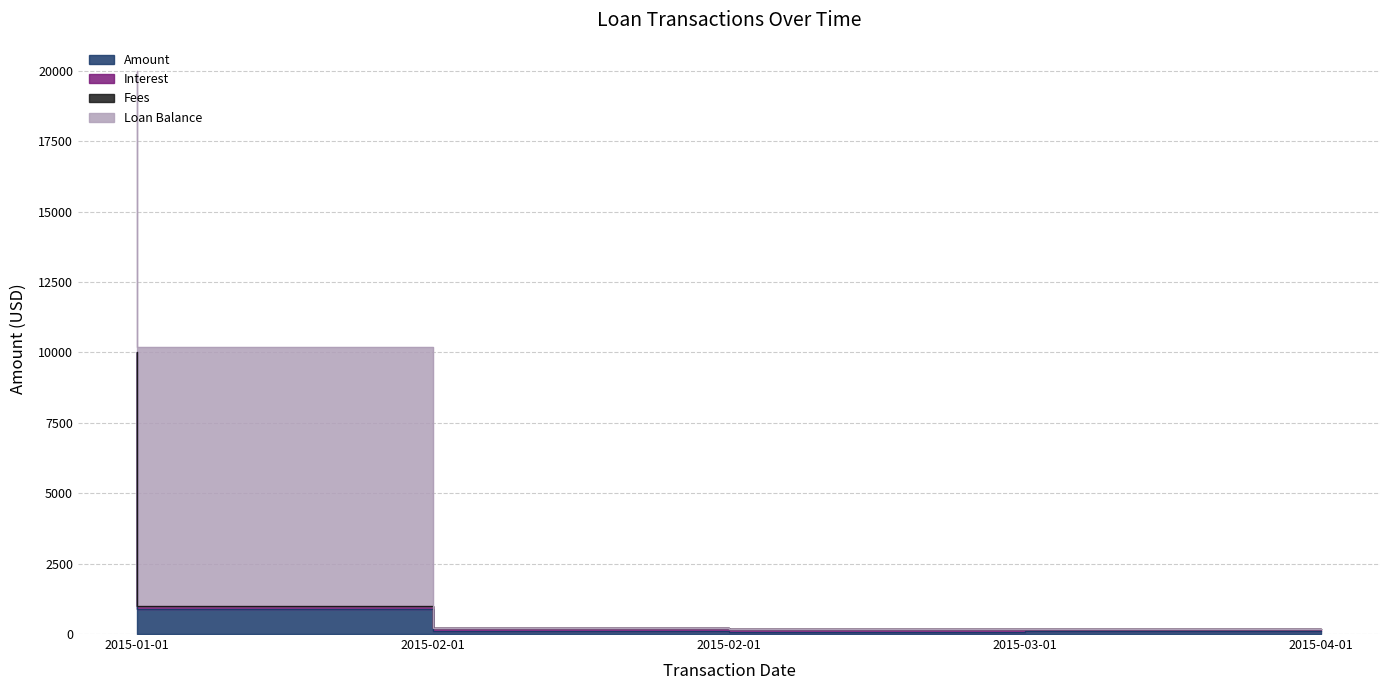

True or false: Loan Balance has more than 2 interior local peaks.

False